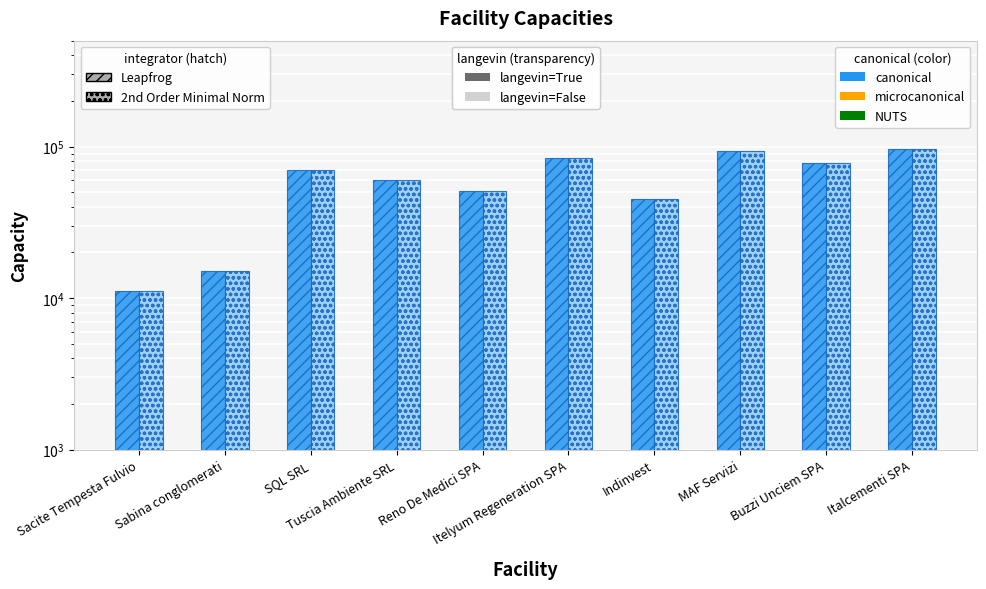

What is the total value across all series at Tuscia Ambiente SRL?

120000